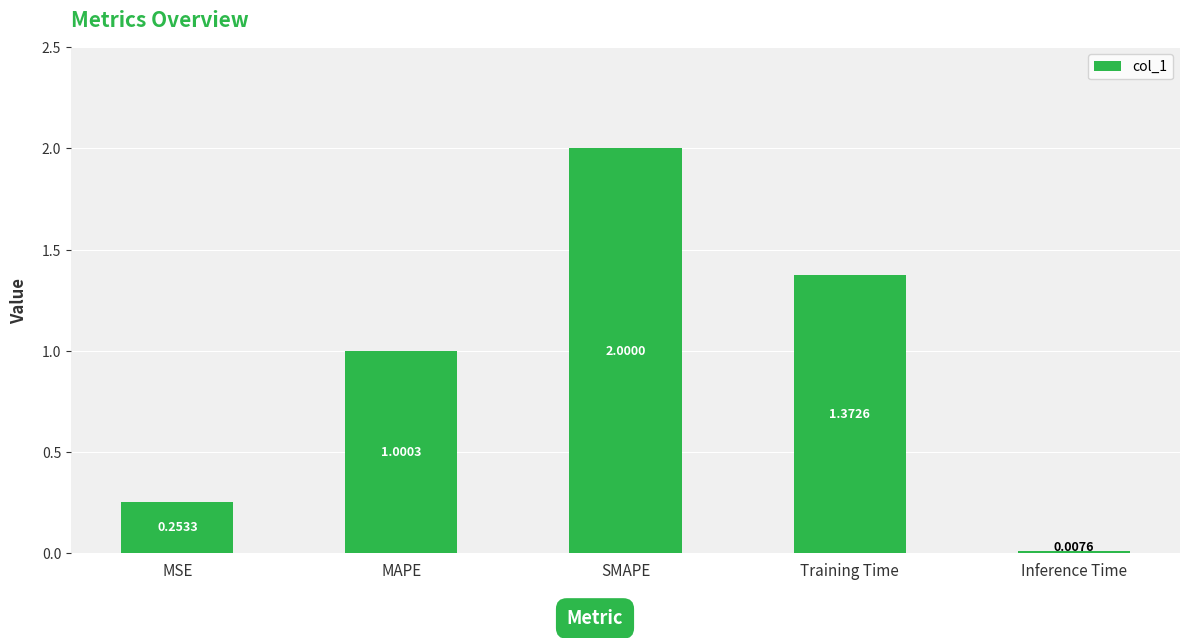

What position from the right is MAPE?

4